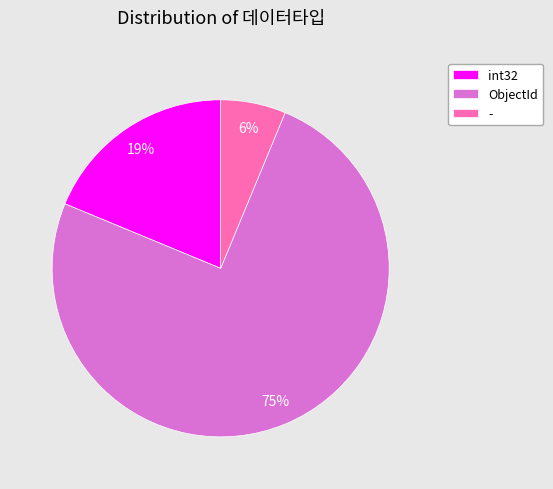

Which slice is the largest?

ObjectId